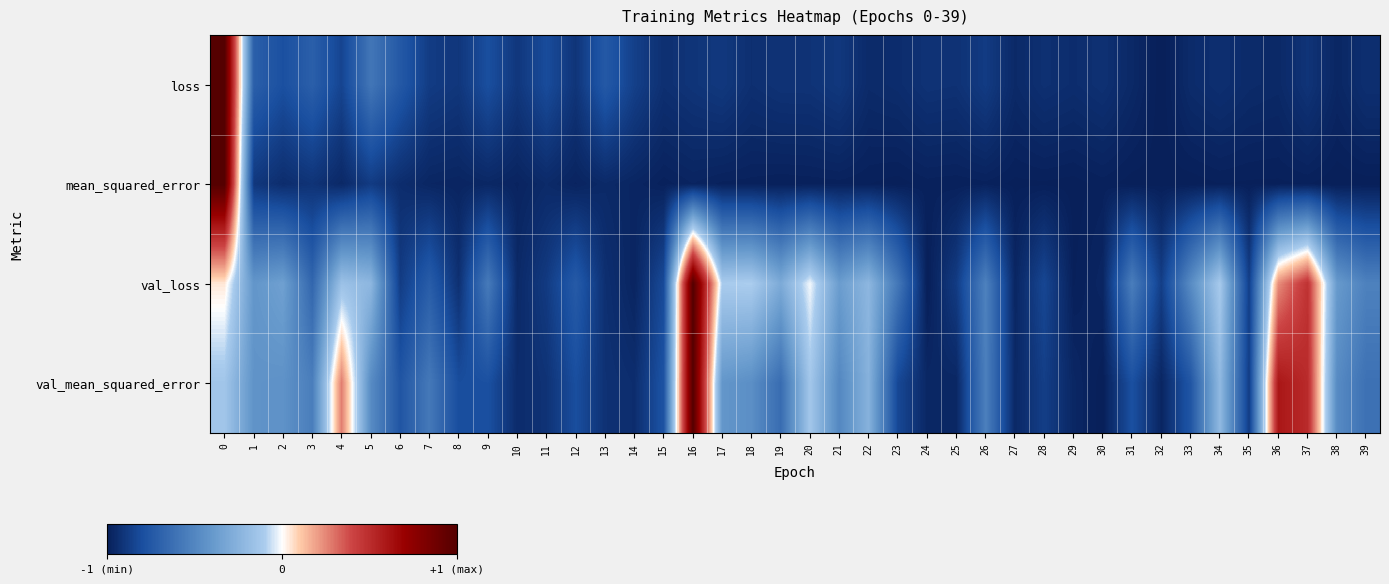

Reading left to right, list all the values displayed in this chart.

loss: 0=1.0	1=-0.7	2=-0.8	3=-0.7	4=-0.8	5=-0.6	6=-0.7	7=-0.9	8=-0.9	9=-0.8	10=-0.9	11=-0.8	12=-0.9	13=-0.7	14=-0.9	15=-0.9	16=-0.9	17=-0.9	18=-0.9	19=-0.9	20=-0.9	21=-0.9	22=-1.0	23=-0.9	24=-0.9	25=-0.9	26=-0.9	27=-1.0	28=-0.9	29=-0.9	30=-0.9	31=-1.0	32=-1.0	33=-0.9	34=-0.9	35=-1.0	36=-1.0	37=-0.9	38=-1.0	39=-0.9
mean_squared_error: 0=1.0	1=-0.9	2=-0.9	3=-0.9	4=-1.0	5=-0.9	6=-0.9	7=-1.0	8=-1.0	9=-1.0	10=-1.0	11=-1.0	12=-1.0	13=-1.0	14=-1.0	15=-1.0	16=-1.0	17=-1.0	18=-1.0	19=-1.0	20=-1.0	21=-1.0	22=-1.0	23=-1.0	24=-1.0	25=-1.0	26=-1.0	27=-1.0	28=-1.0	29=-1.0	30=-1.0	31=-1.0	32=-1.0	33=-1.0	34=-1.0	35=-1.0	36=-1.0	37=-1.0	38=-1.0	39=-1.0
val_loss: 0=0.0	1=-0.4	2=-0.4	3=-0.7	4=-0.2	5=-0.2	6=-0.9	7=-0.7	8=-0.9	9=-0.6	10=-1.0	11=-0.9	12=-0.7	13=-0.9	14=-1.0	15=-0.8	16=1.0	17=-0.1	18=-0.1	19=-0.3	20=-0.0	21=-0.4	22=-0.2	23=-0.6	24=-1.0	25=-0.9	26=-0.5	27=-1.0	28=-0.8	29=-1.0	30=-1.0	31=-0.5	32=-0.9	33=-0.5	34=-0.1	35=-0.9	36=0.2	37=0.5	38=-0.4	39=-0.5
val_mean_squared_error: 0=-0.1	1=-0.4	2=-0.4	3=-0.5	4=0.3	5=-0.5	6=-0.8	7=-0.6	8=-0.8	9=-0.8	10=-0.9	11=-0.9	12=-0.8	13=-0.9	14=-0.9	15=-0.8	16=1.0	17=-0.4	18=-0.5	19=-0.6	20=-0.1	21=-0.5	22=-0.3	23=-0.8	24=-1.0	25=-1.0	26=-0.5	27=-1.0	28=-0.9	29=-1.0	30=-1.0	31=-0.8	32=-1.0	33=-0.8	34=-0.2	35=-0.9	36=0.6	37=0.5	38=-0.5	39=-0.6